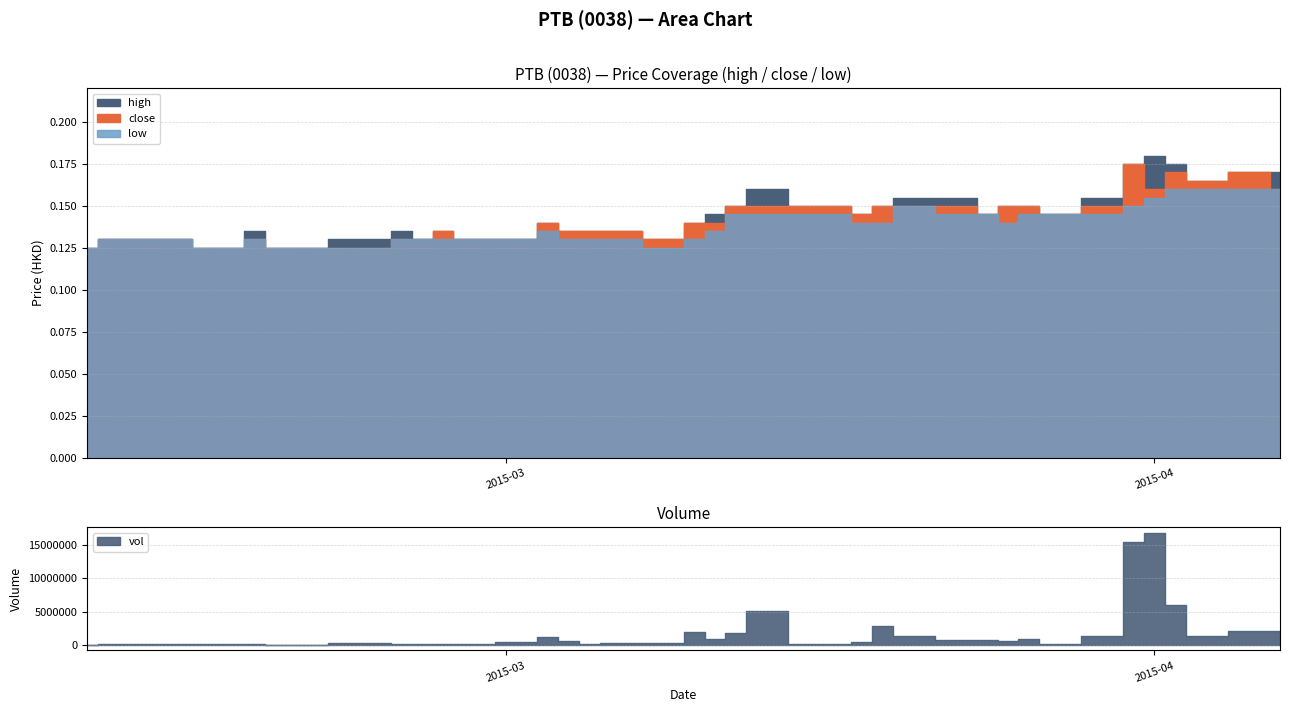

Count the number of data series in this chart.

3